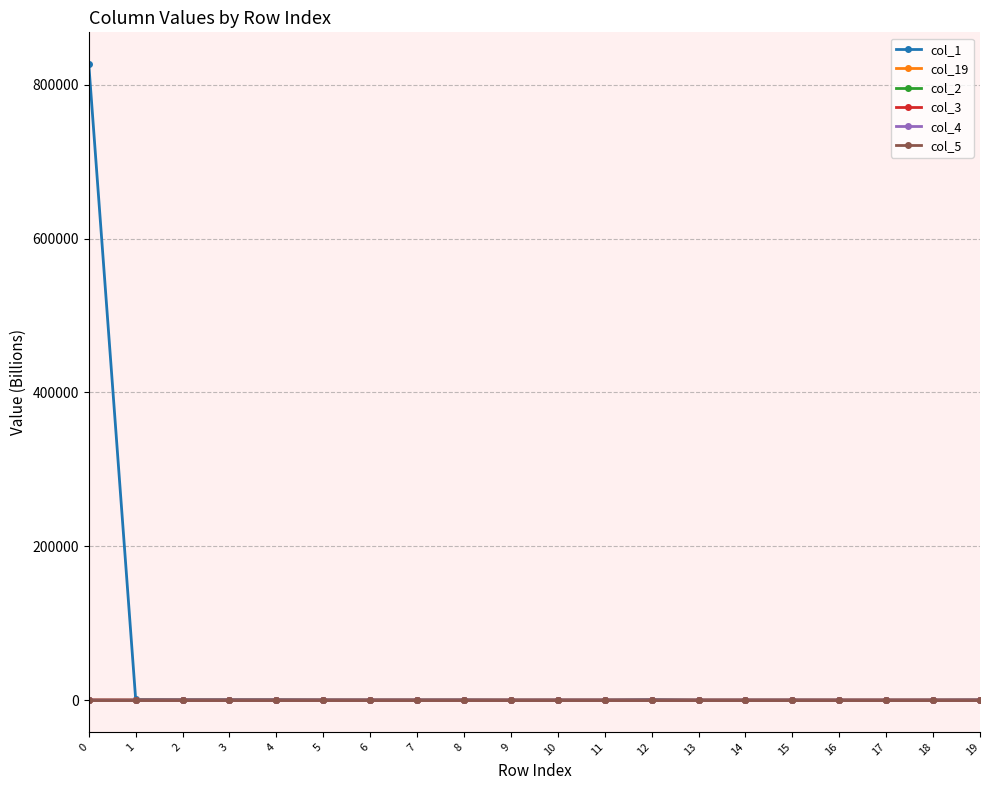

How many series are shown in this chart?

6